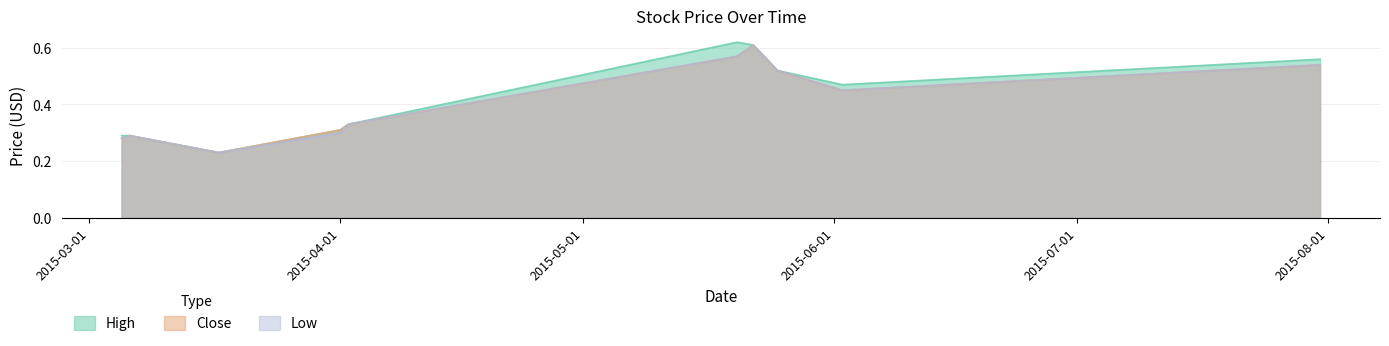

How many interior local peaks does the Close series have?

2